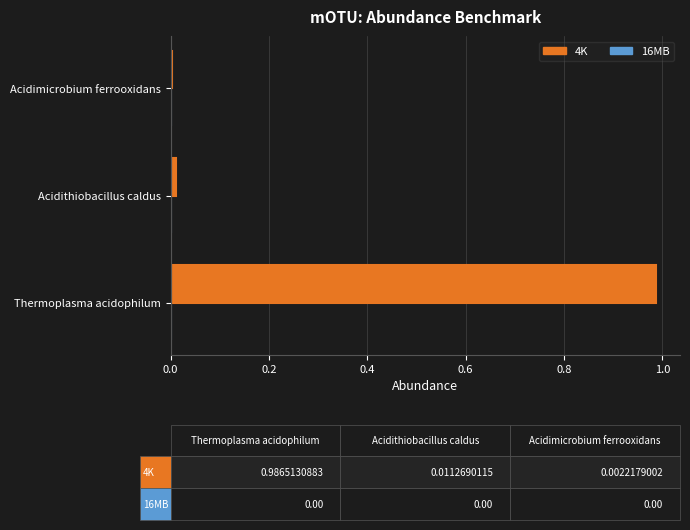

The value at Acidithiobacillus caldus is 0.0. True or false?

True